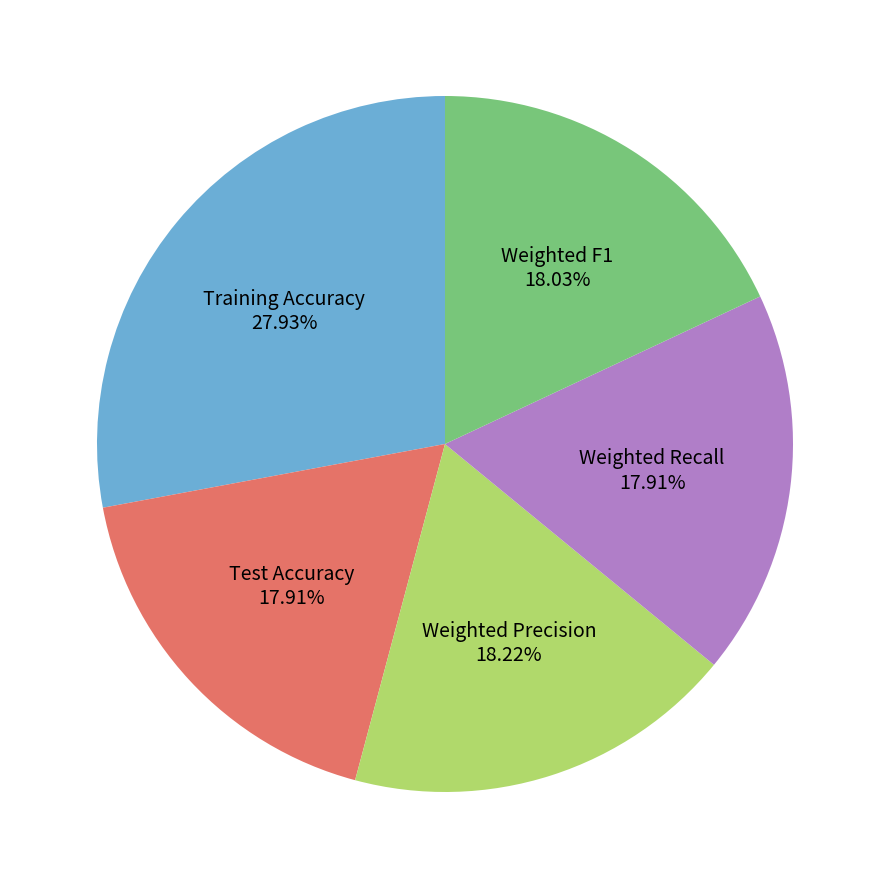

Is there any slice that represents more than half of the pie?

No